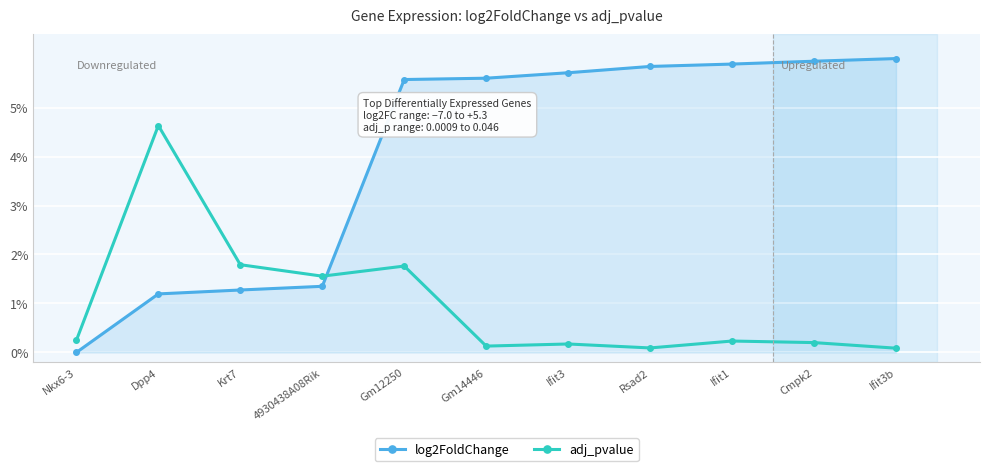

Is this an area chart (filled region under the line)?

Yes